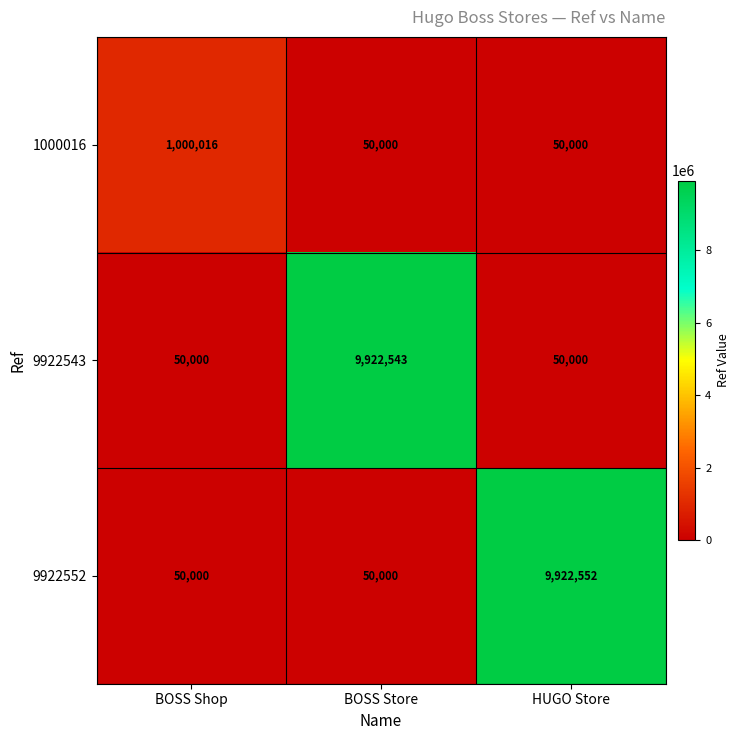

The value of 1000016 at HUGO Store is 50000. True or false?

True